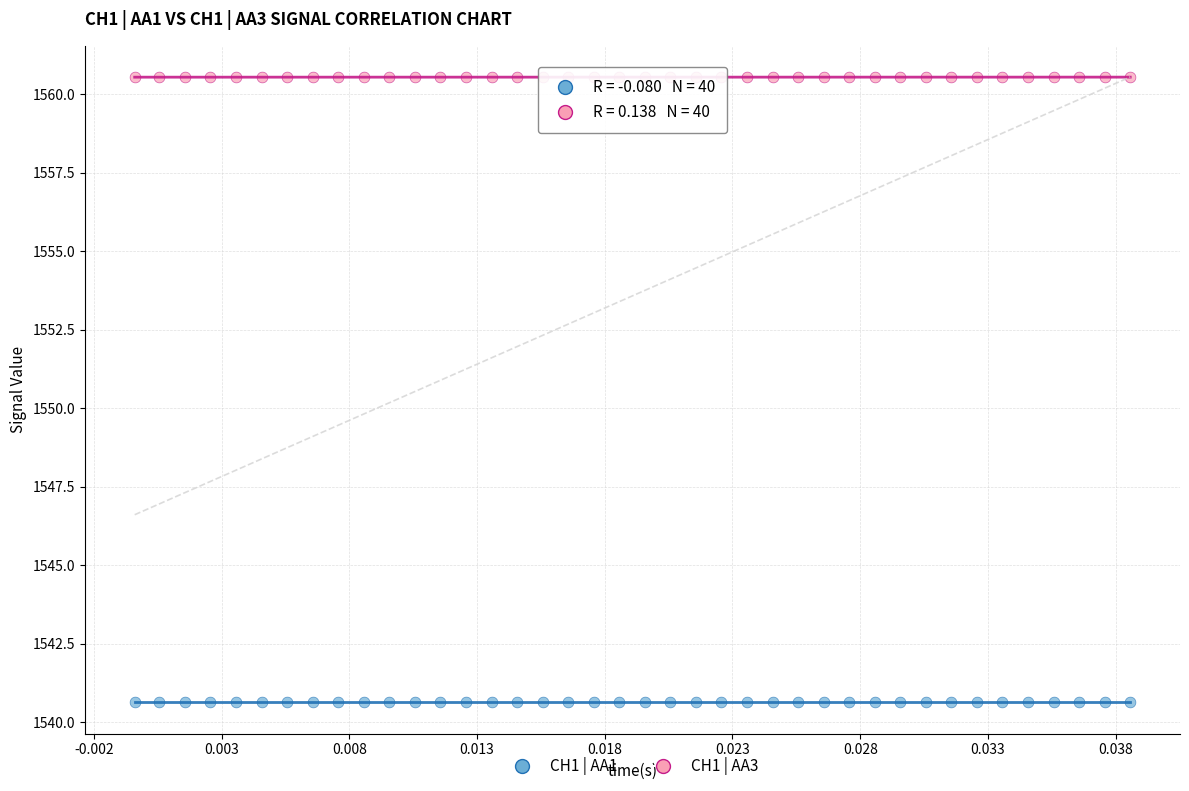

Across all data points, what is the range of Y values (max minus min)?

19.9